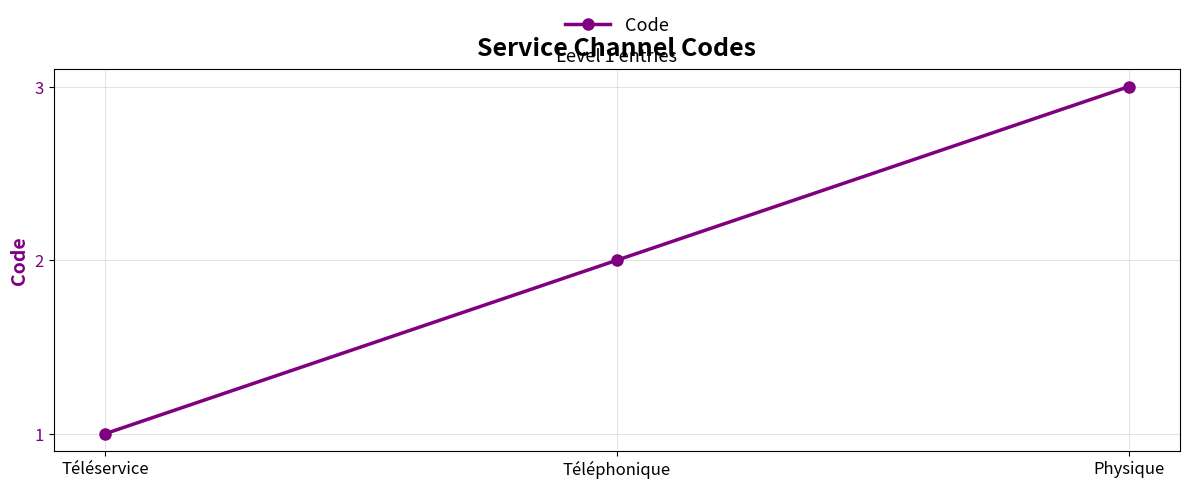

How many distinct data groups are displayed?

1